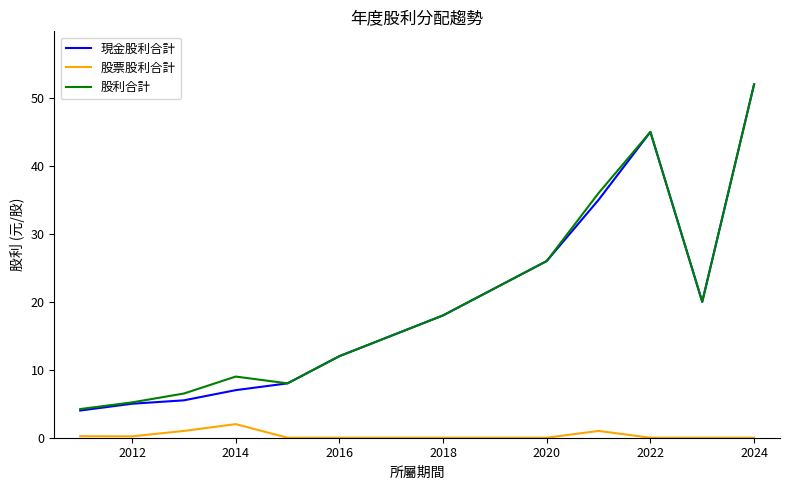

Which series has the widest spread of values?

現金股利合計